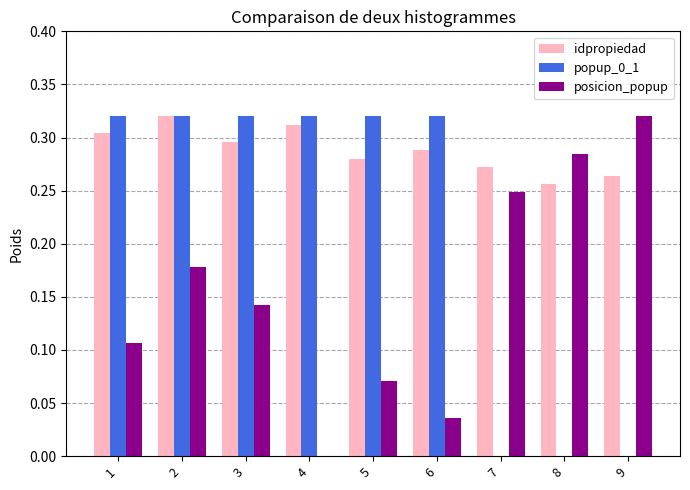

What is the sum of the popup_0_1 values at 5 and 6?

0.6